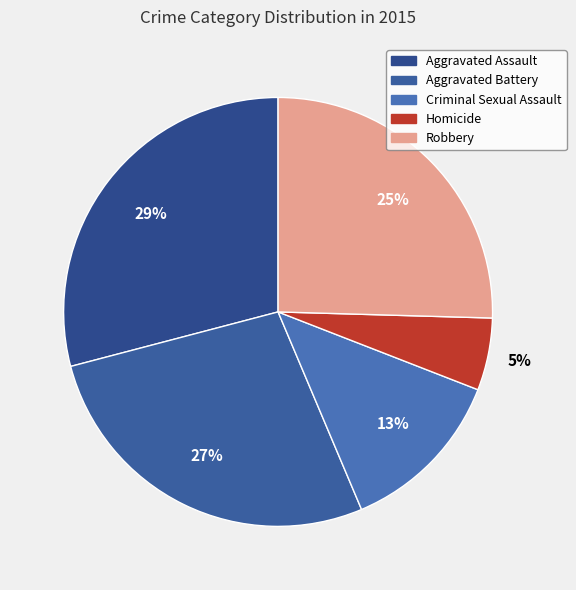

To the nearest percent, what is the difference between the Aggravated Battery and Robbery slice percentages?

2%